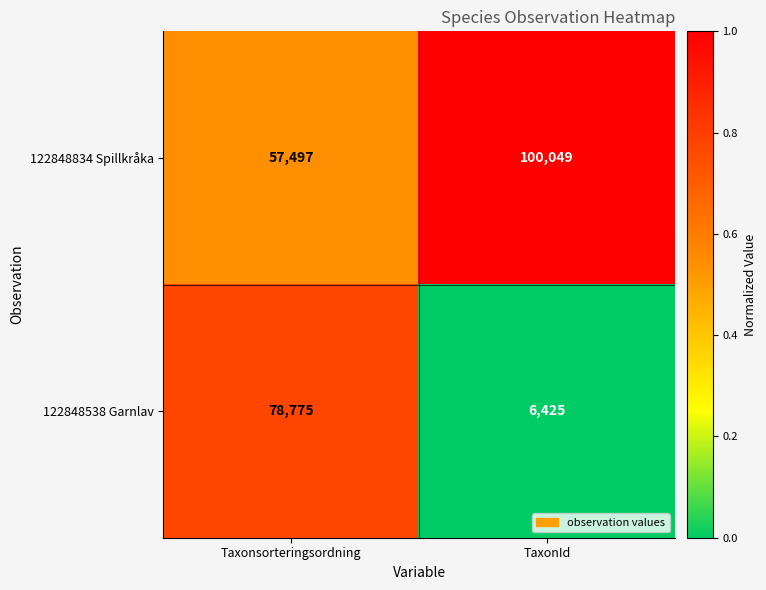

What value does the 122848538 Garnlav series have at TaxonId?

6425